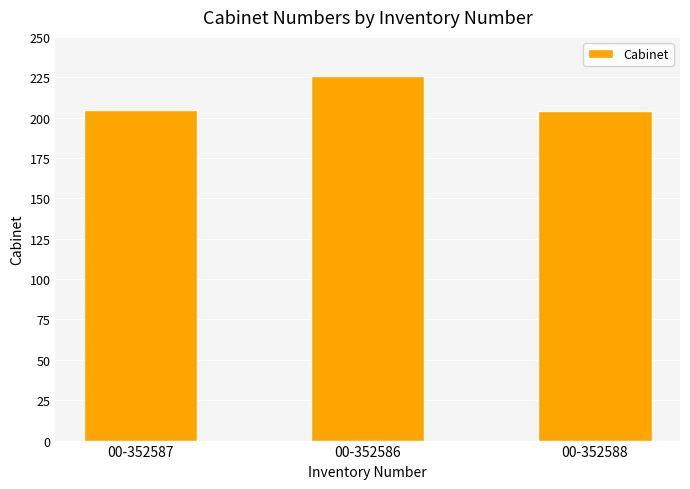

What is the difference between the maximum and minimum values?

22